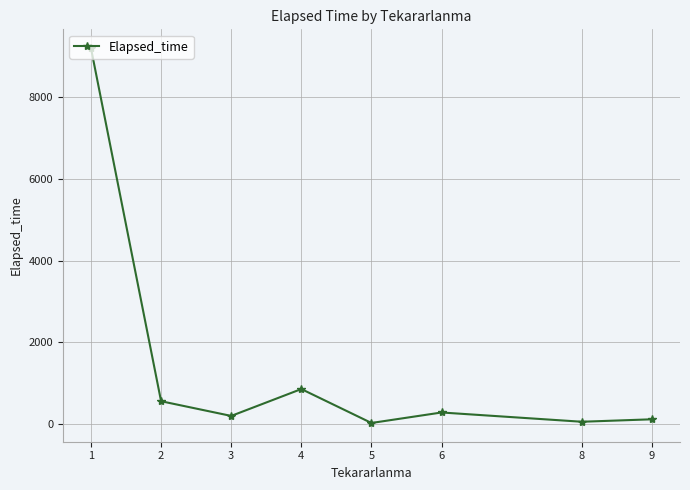

What is the difference between the maximum and minimum values?

9170.5